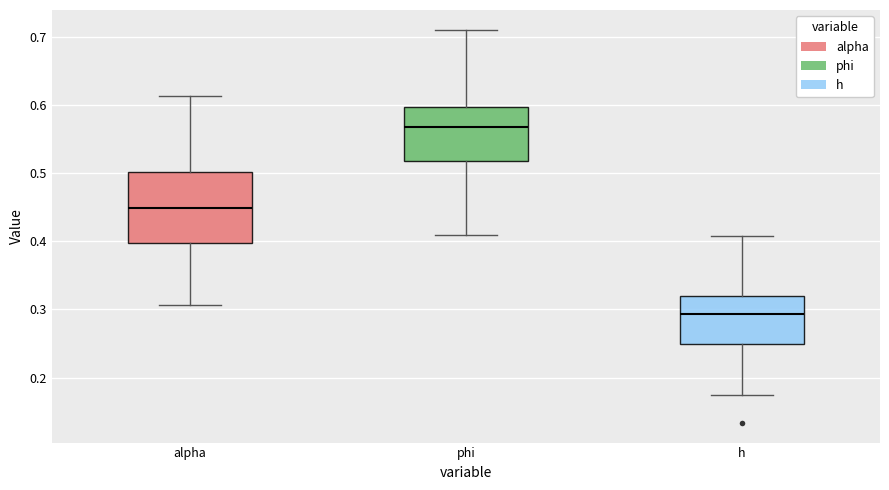

Reading left to right, read every box against the y-axis: the position of its median line, the range the box covers, and the ends of its whiskers. The values are not printed on the chart, so give them approximately, as read against the axis.

alpha: median 0.45, box 0.40 to 0.50, whiskers 0.31 to 0.61
phi: median 0.57, box 0.52 to 0.60, whiskers 0.41 to 0.71
h: median 0.29, box 0.25 to 0.32, whiskers 0.17 to 0.41